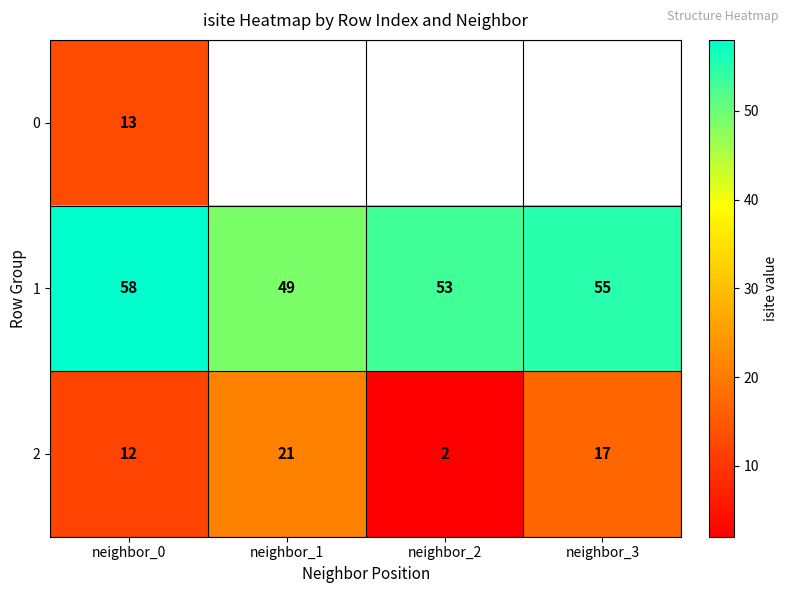

Rank the series at neighbor_0 from lowest to highest value.

2, 0, 1